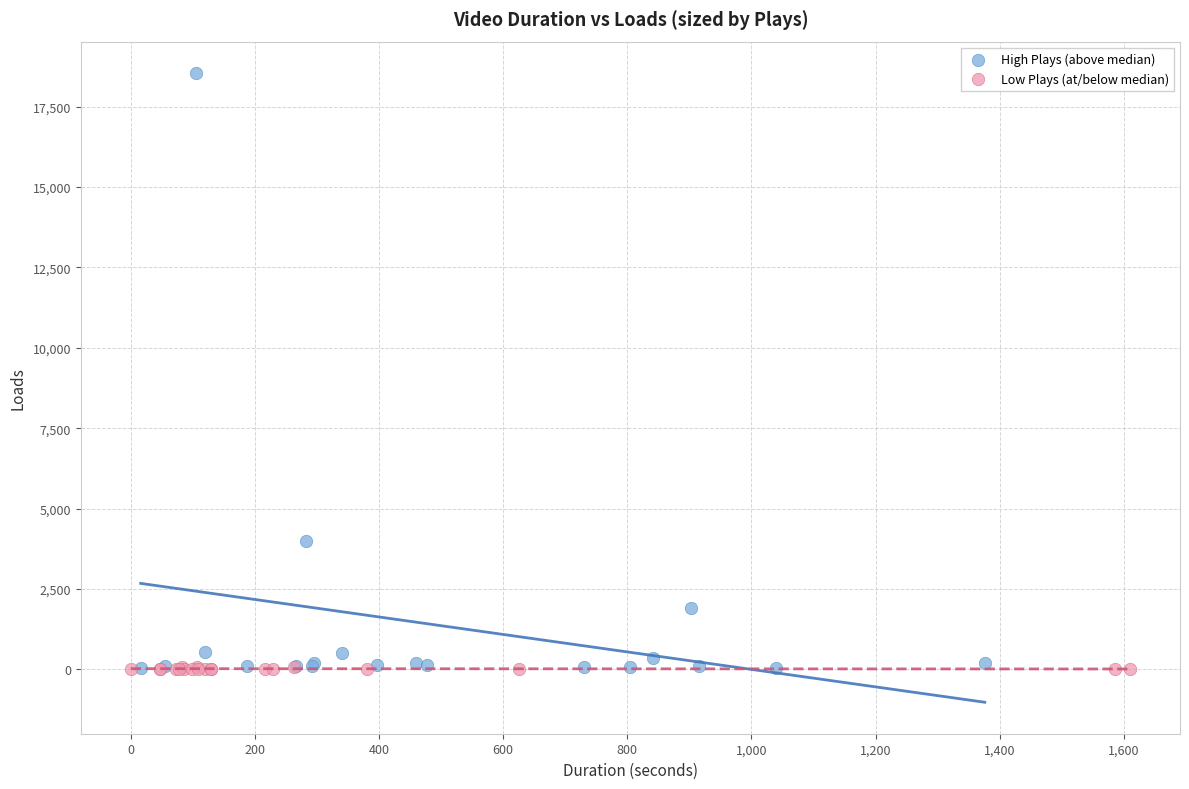

Which series has the largest Y range (max minus min)?

High Plays (above median)